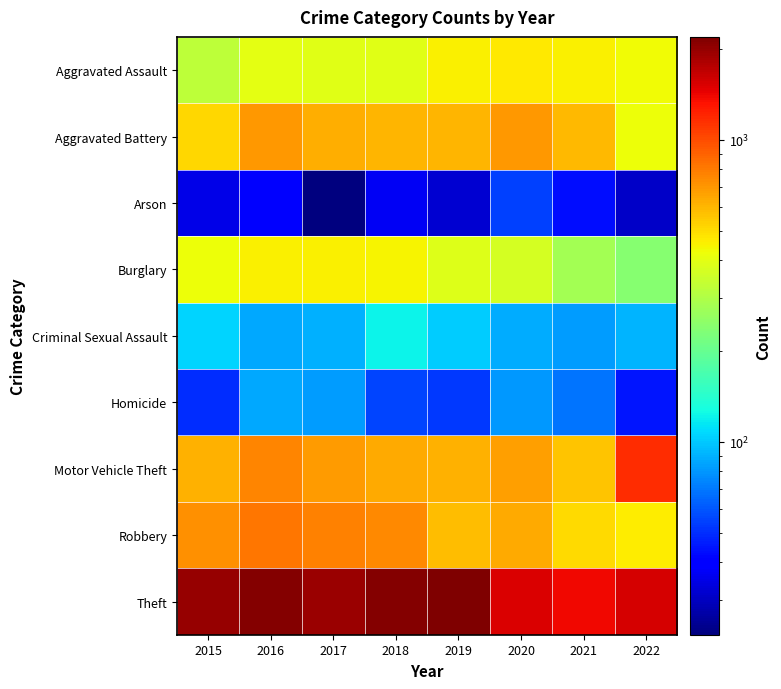

Which series has the largest total across all categories?

Theft